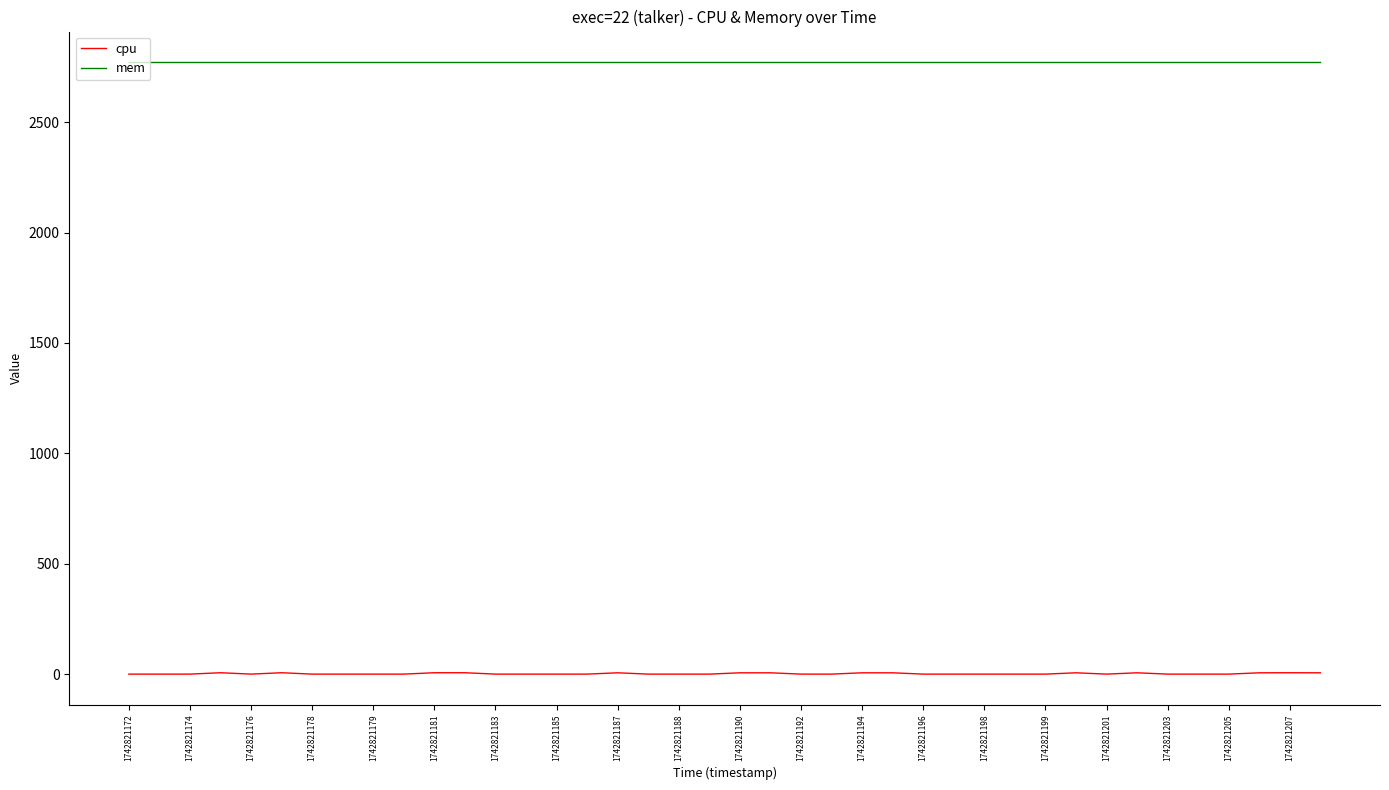

What are all the series names shown in the legend?

cpu, mem